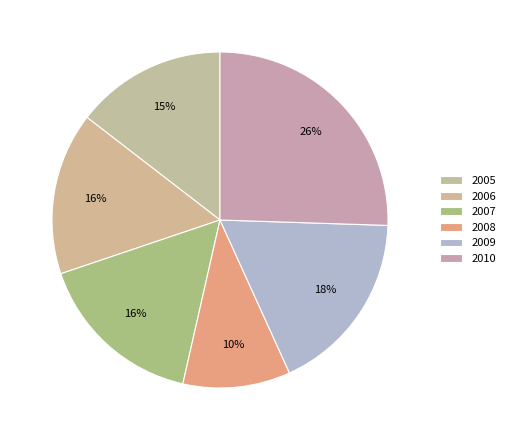

Which slice is the smallest?

2008